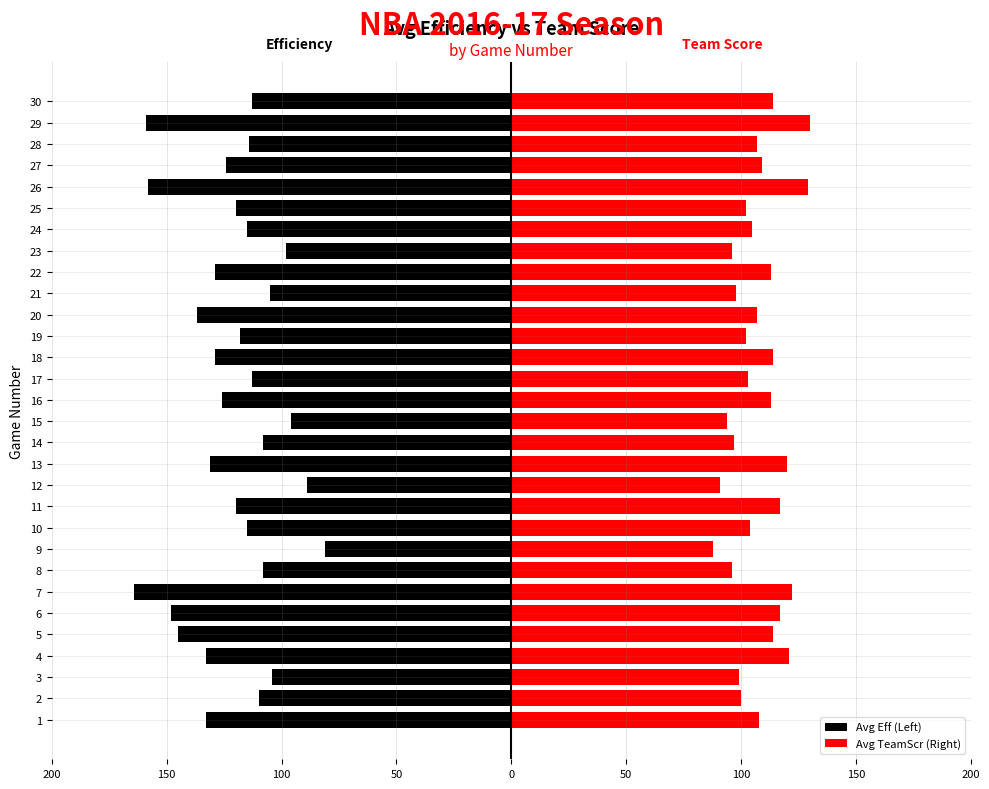

What is the difference between the second highest and second lowest values in the Avg TeamScr (Right) series?

38